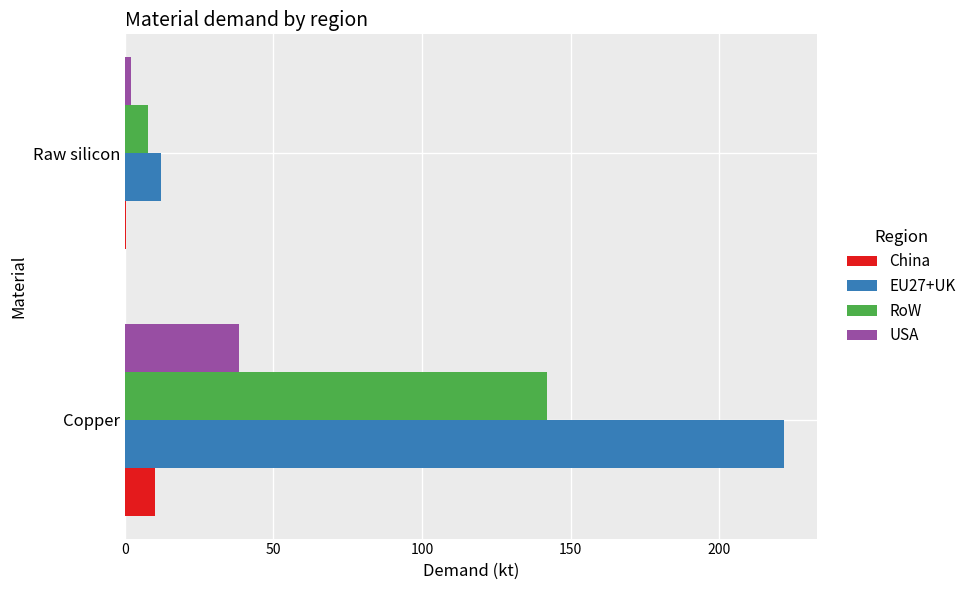

What is the approximate value of RoW at Copper?

142.0